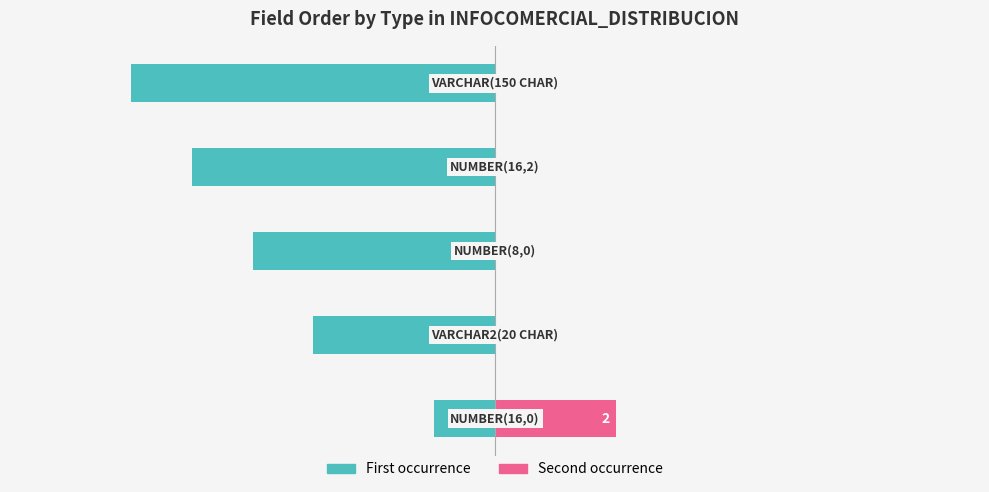

What is the total value across all series at 0?

-6